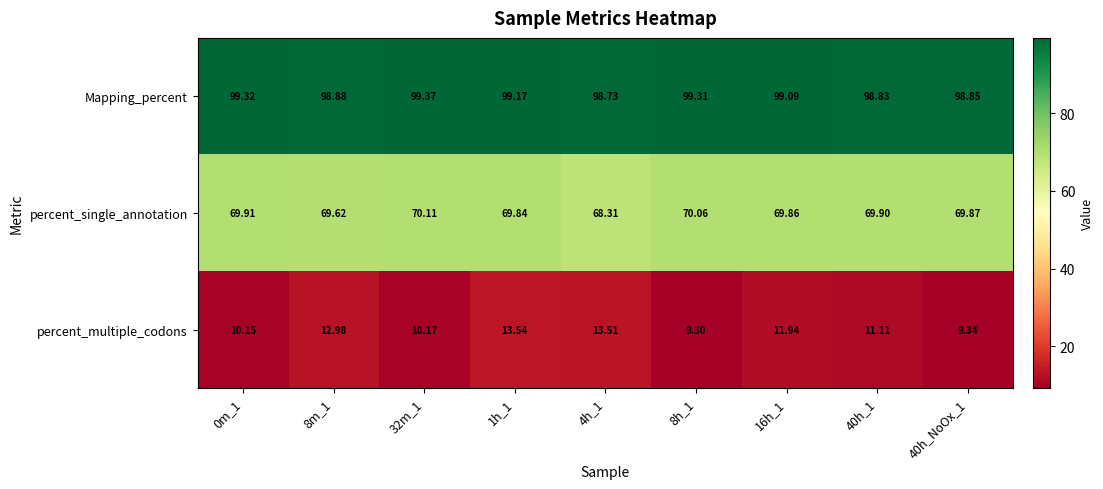

Which series has the largest total across all categories?

Mapping_percent